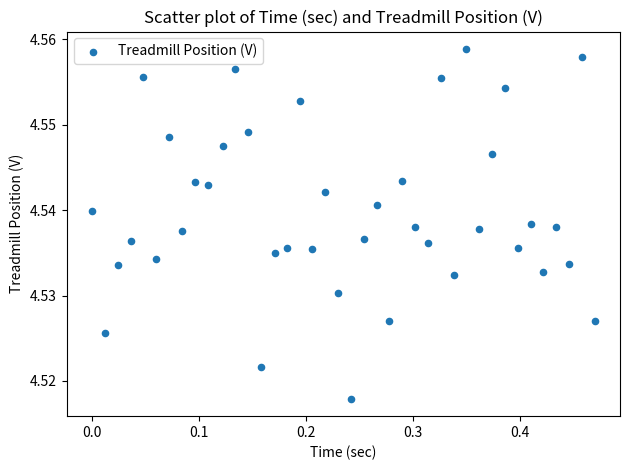

What is the range of X values (max minus min)?

0.5